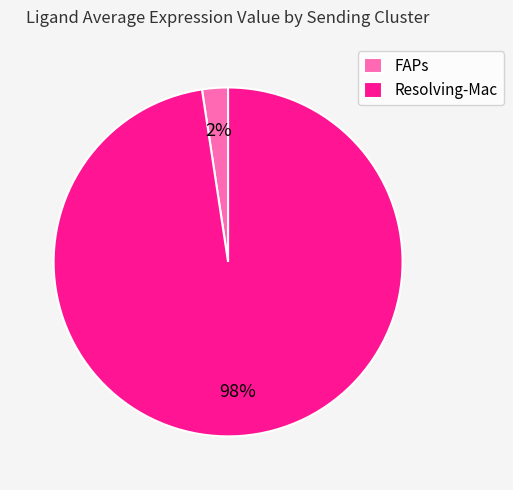

Between Resolving-Mac and FAPs, which is larger?

Resolving-Mac